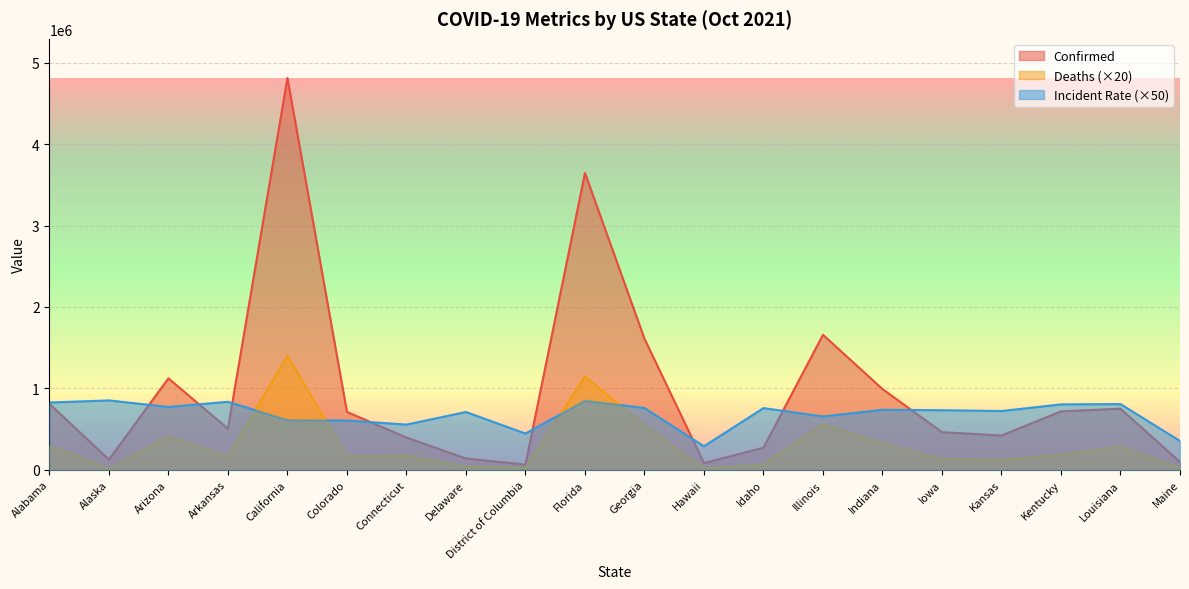

What position from the right is Florida?

11